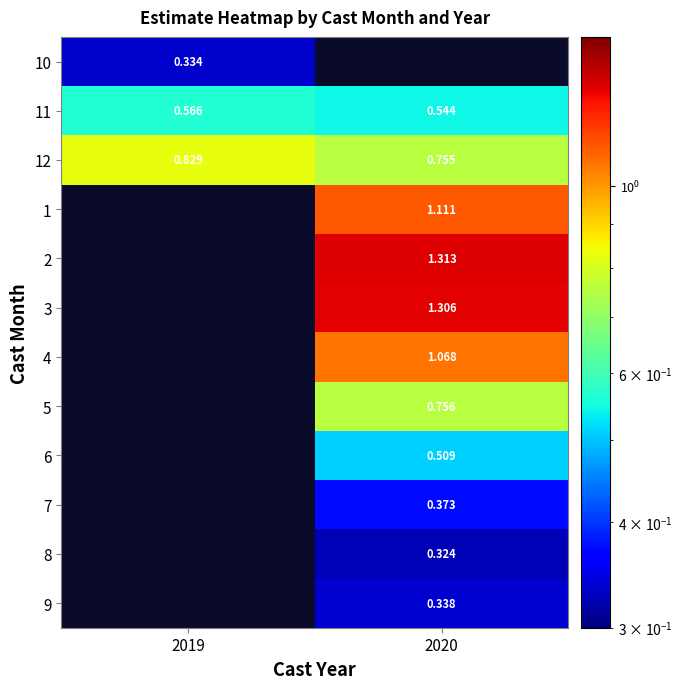

True or false: 8 has a value of 0.3 at 2020.

True